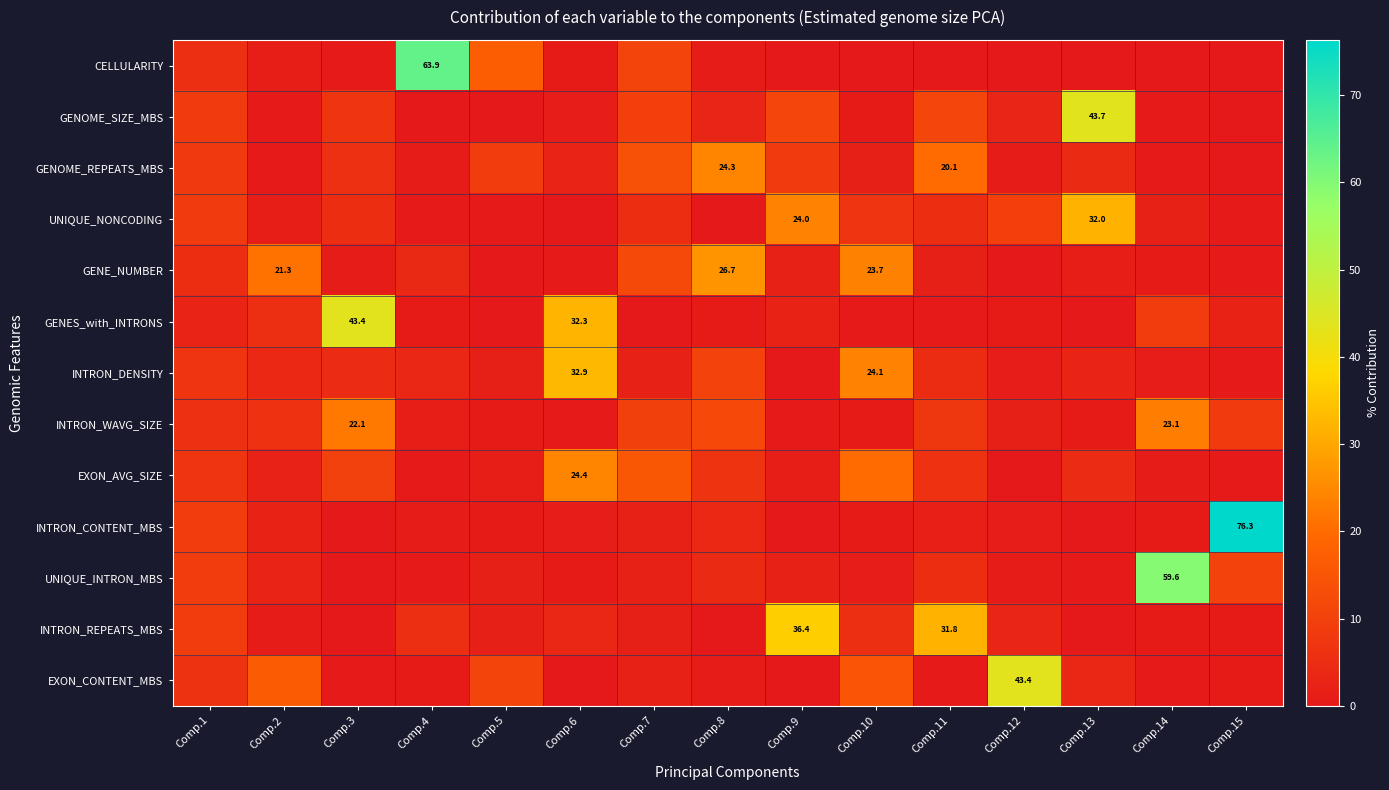

Which series changed the most between Comp.3 and Comp.4?

CELLULARITY